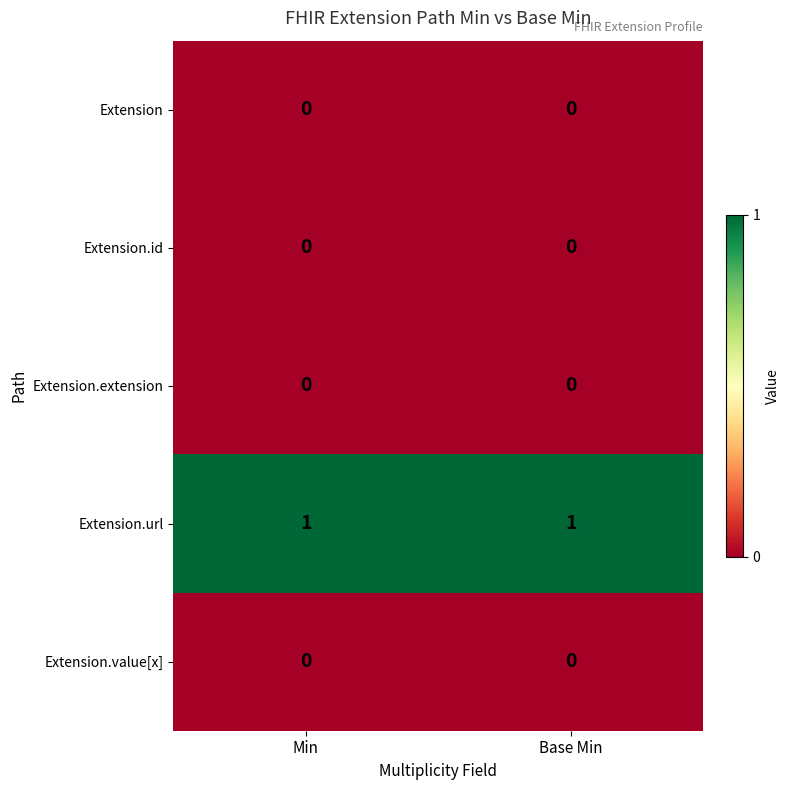

Reading right to left, list all the values displayed in this chart.

Extension: Base Min=0	Min=0
Extension.id: Base Min=0	Min=0
Extension.extension: Base Min=0	Min=0
Extension.url: Base Min=1	Min=1
Extension.value[x]: Base Min=0	Min=0